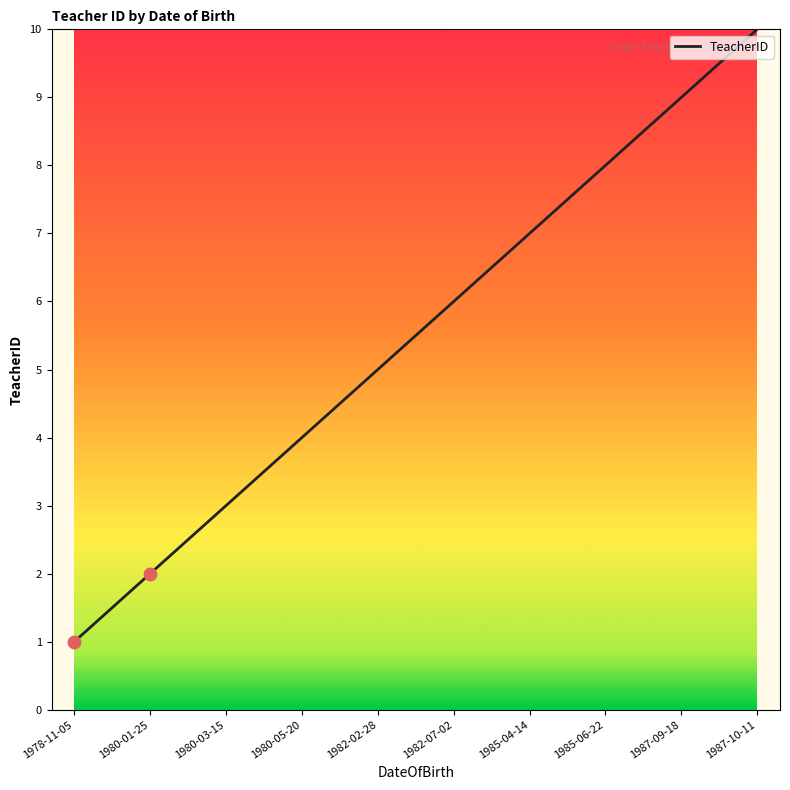

Between 1980-01-25 and 1987-10-11, which is larger?

1987-10-11